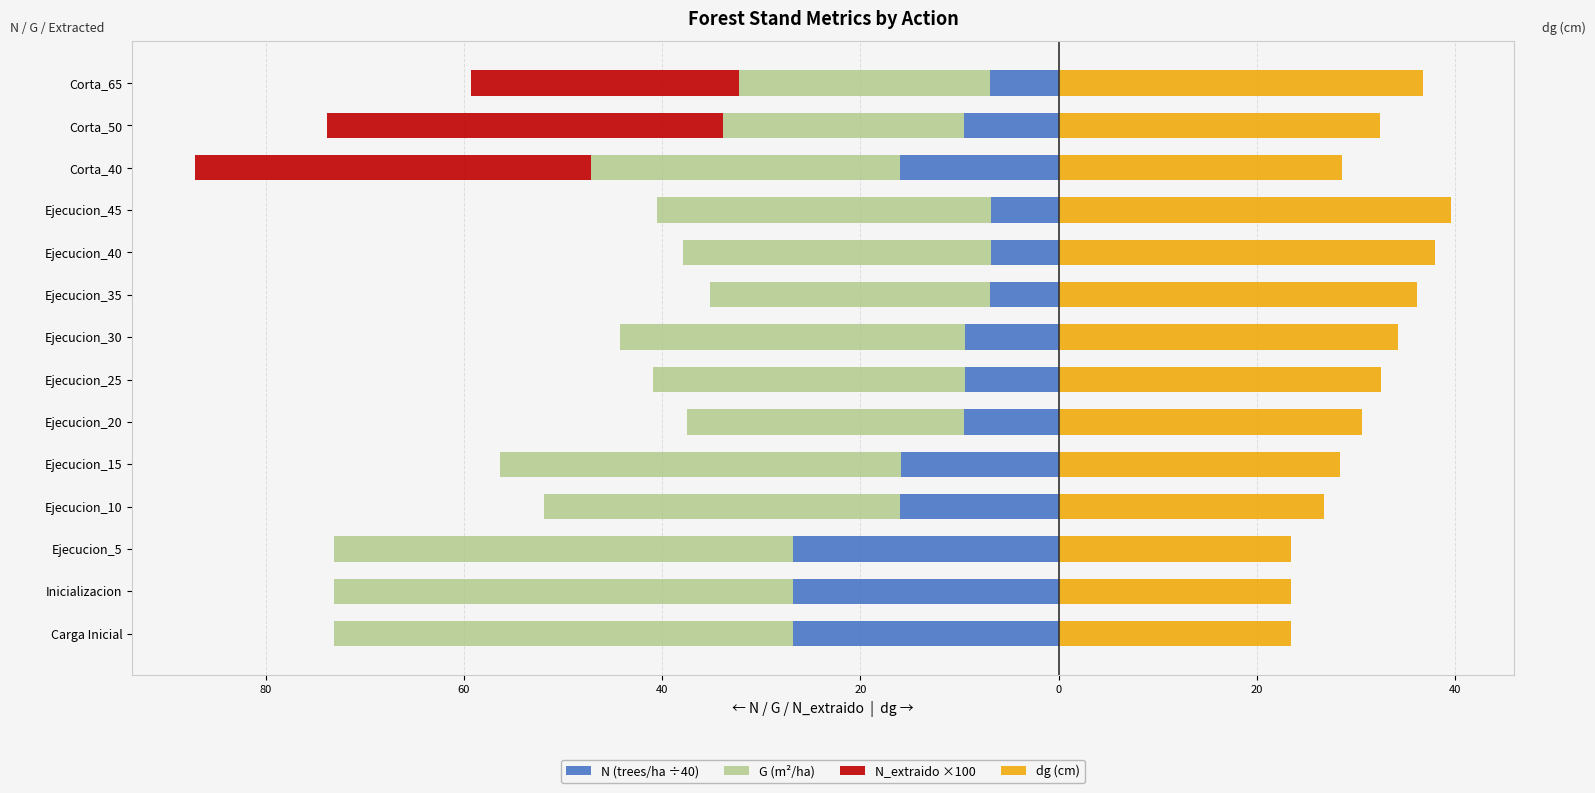

Is it true that N_extraido ×100 equals 0.0 at Ejecucion_10?

True